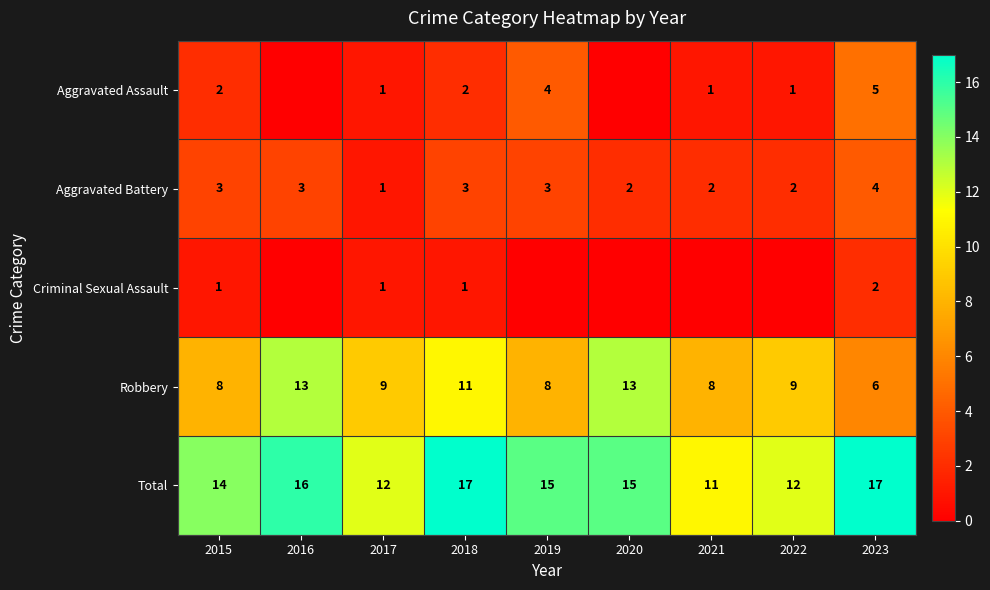

What is the sum of the Total values at 2021 and 2015?

25